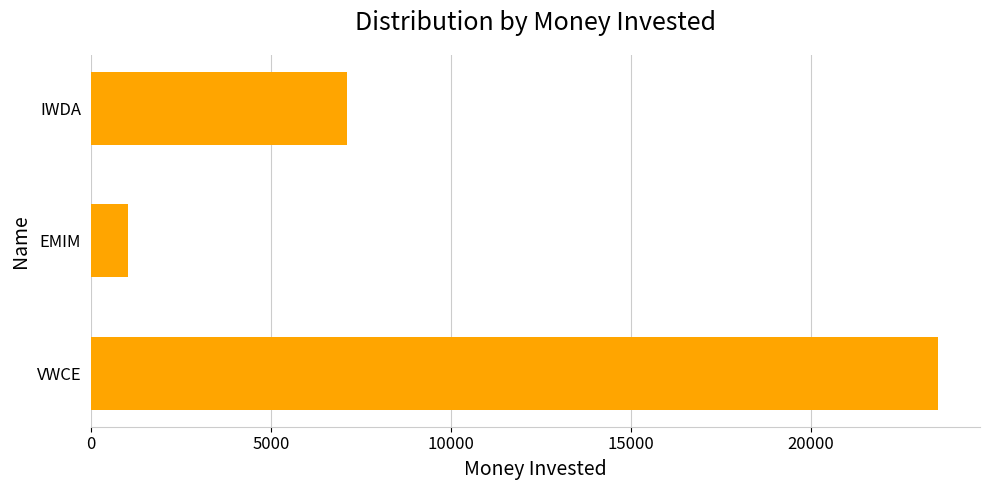

Which label corresponds to the largest value in the chart?

VWCE